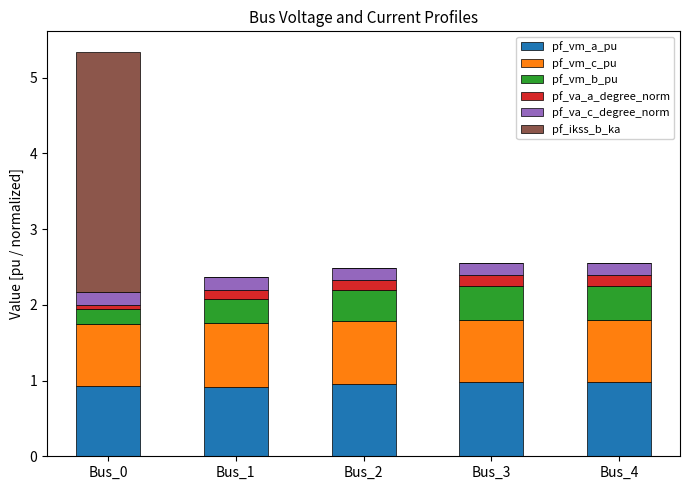

Reading left to right, transcribe the values for pf_vm_a_pu.

Bus_0=0.9	Bus_1=0.9	Bus_2=1.0	Bus_3=1.0	Bus_4=1.0